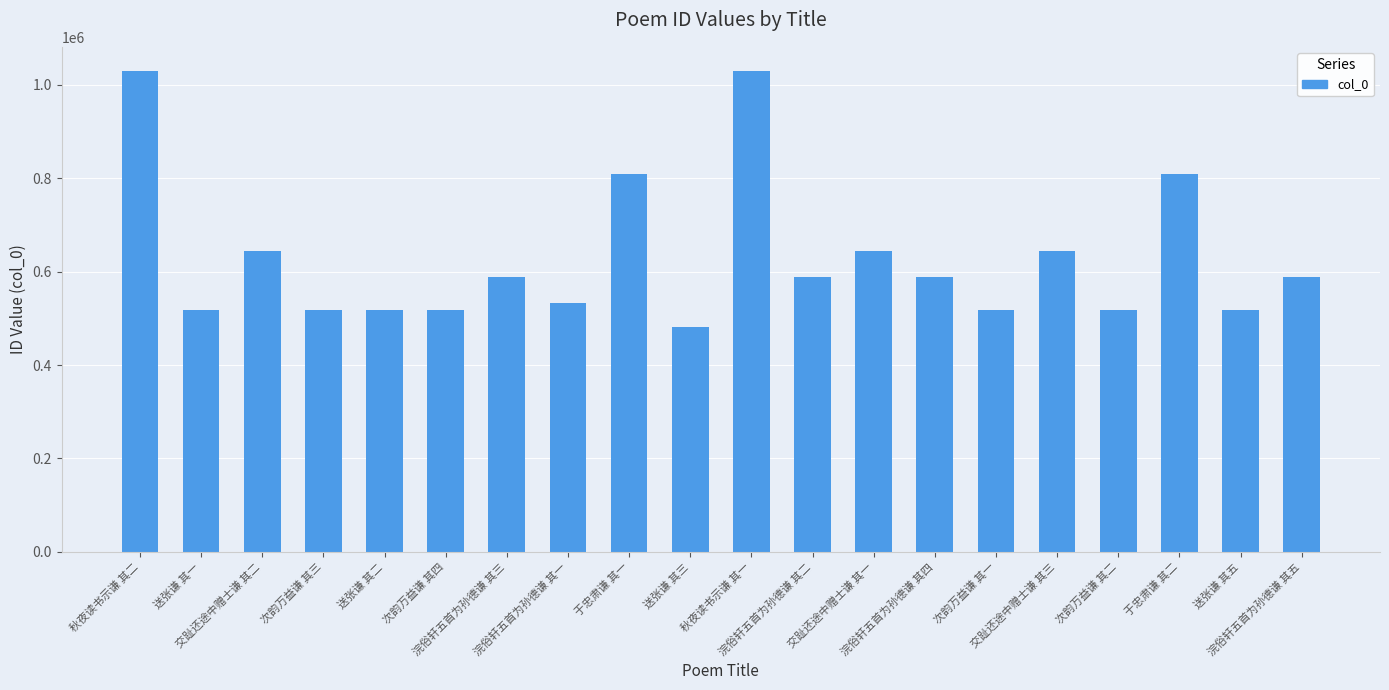

The chart shows a value of 902842 at 次韵万益谦 其一. True or false?

False